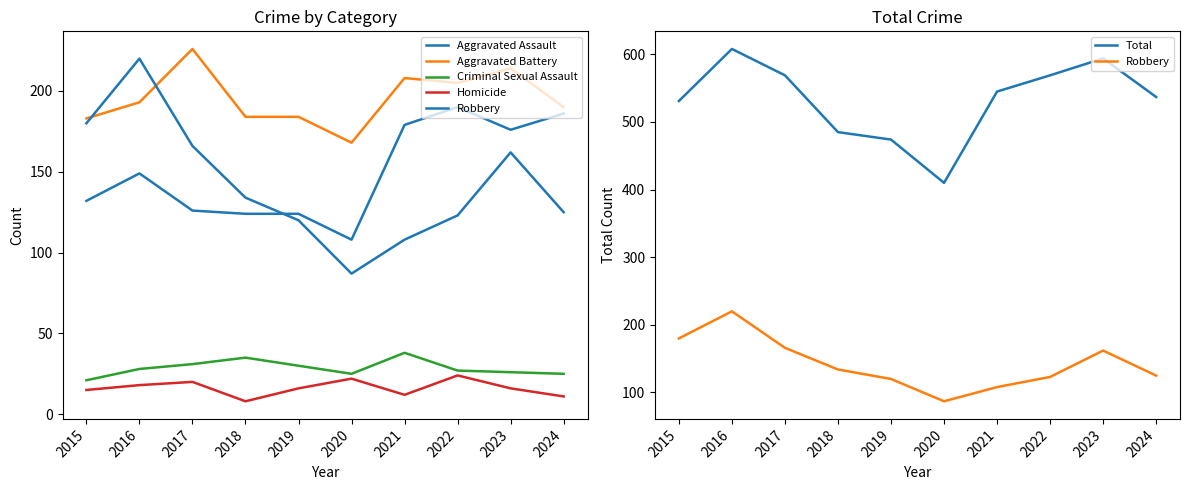

Which series has the largest range (max minus min)?

Total